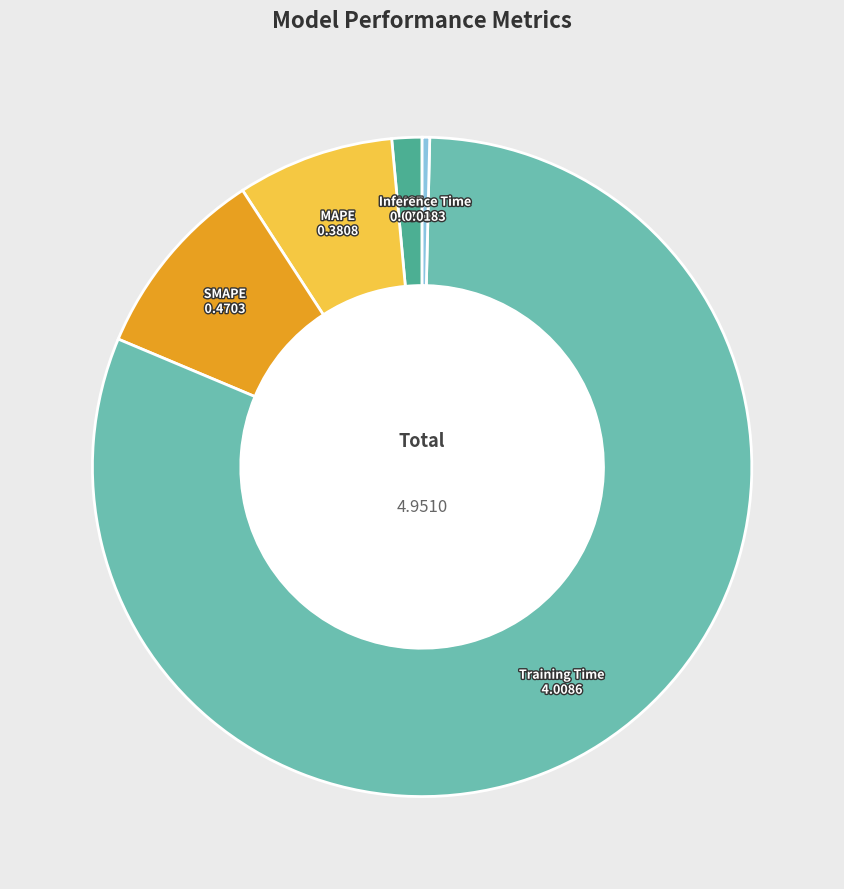

Is there a majority slice in this chart?

Yes